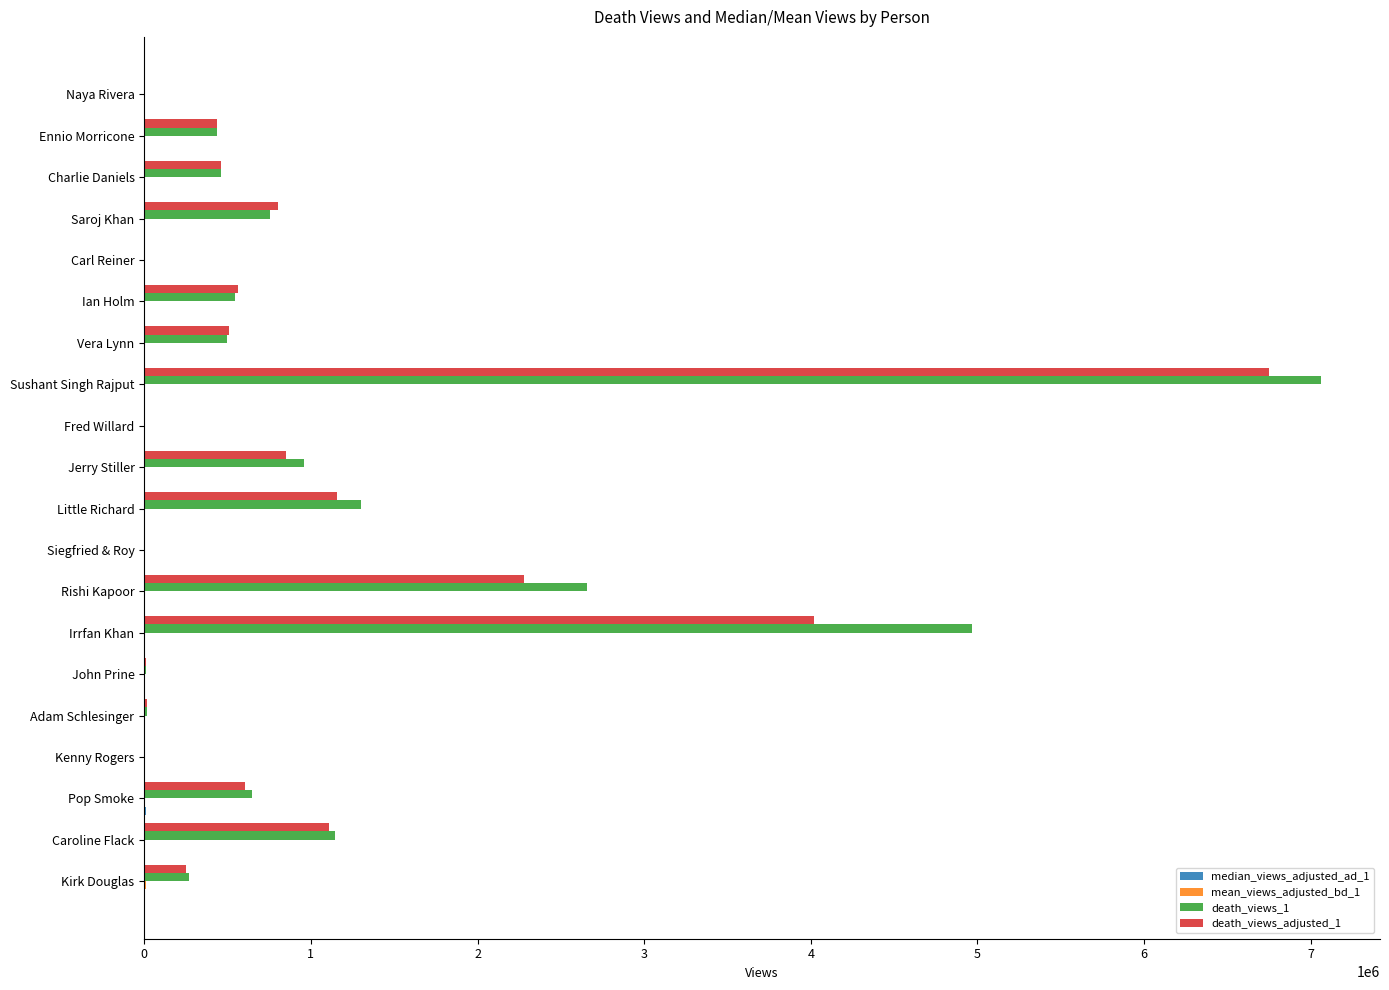

The death_views_adjusted_1 series shows 2280379.0 at Rishi Kapoor. True or false?

True